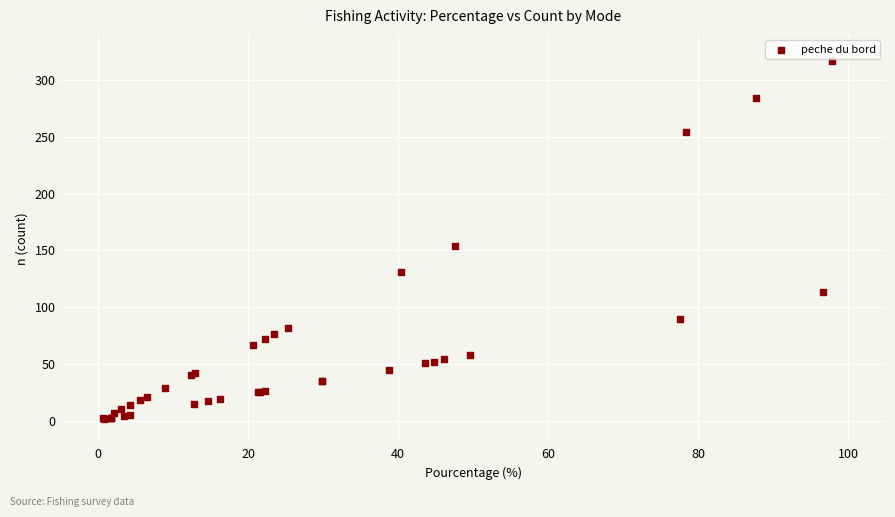

What Y value in the scatter plot is closest to 159?

154